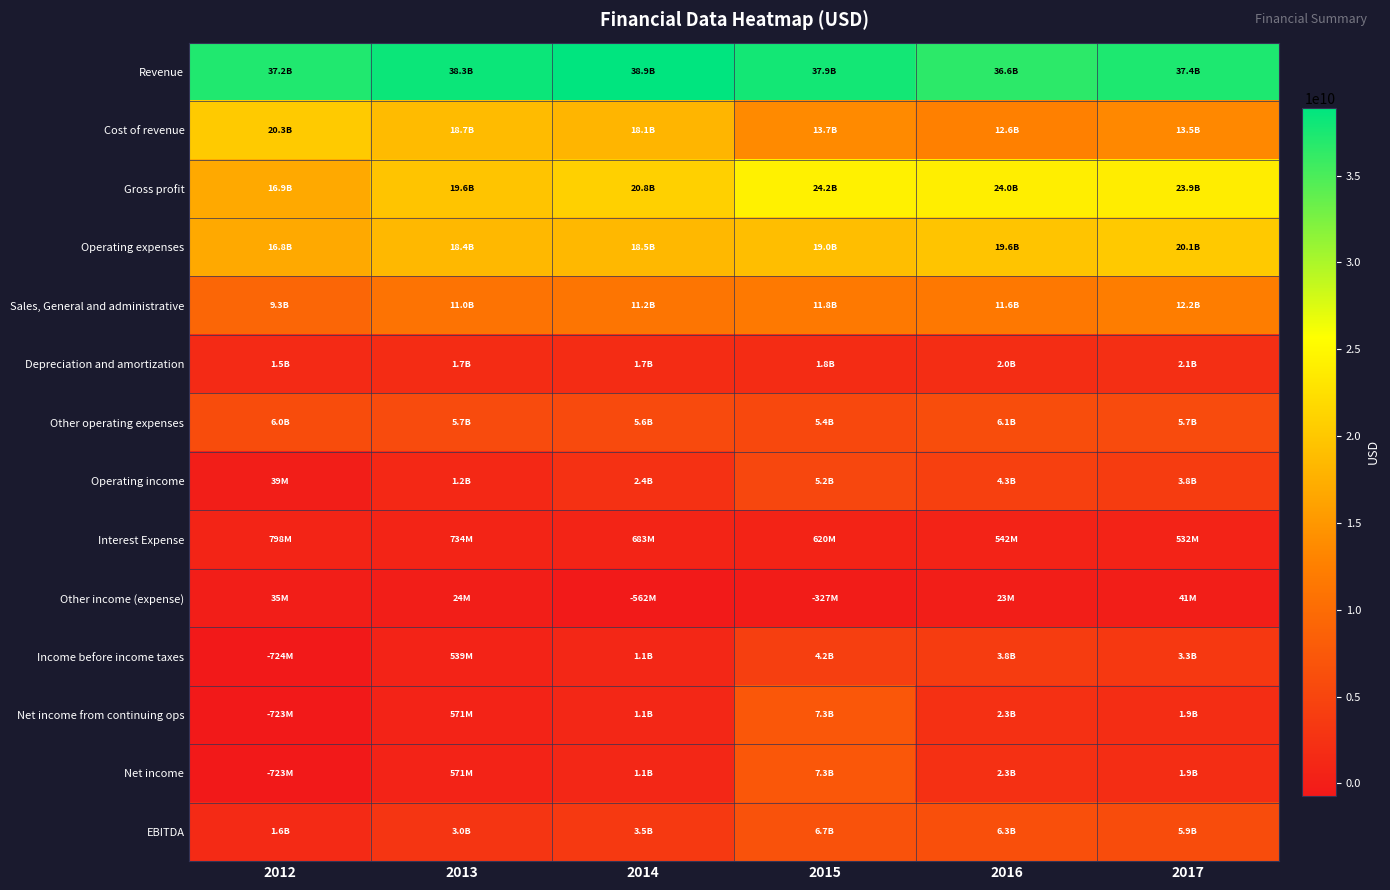

What is the total value across all series at 2015?

144808000000